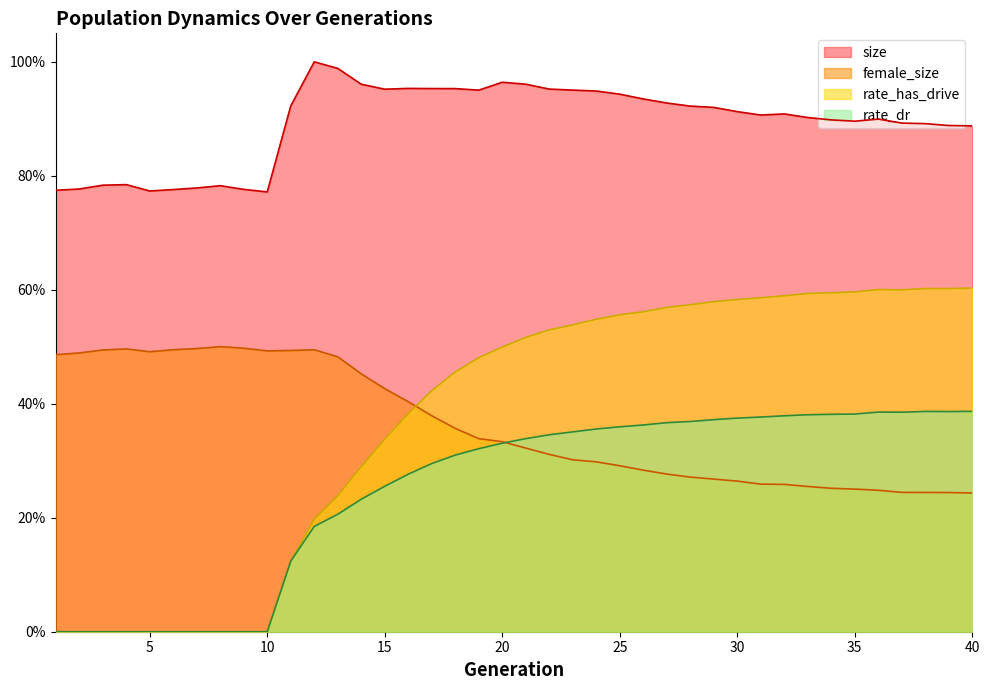

What is the value of the rate_has_drive point at the 26th from the left?

0.6